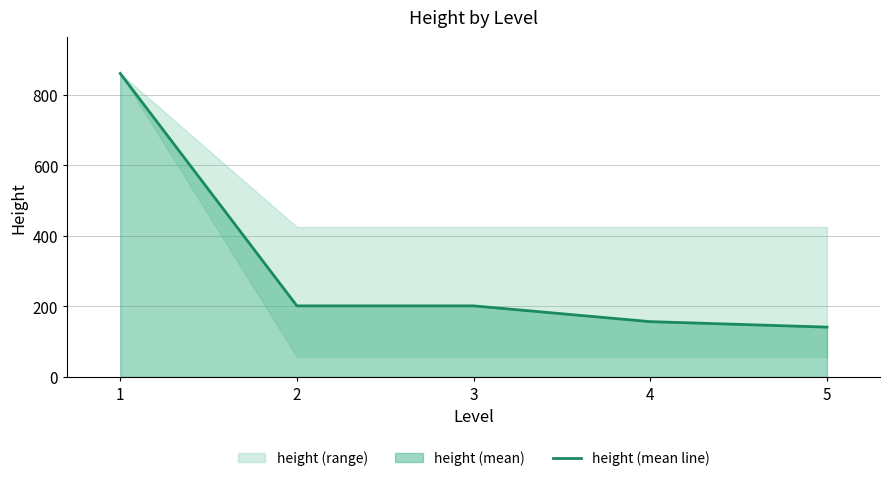

True or false: the data shows 196.6 at 1.

False